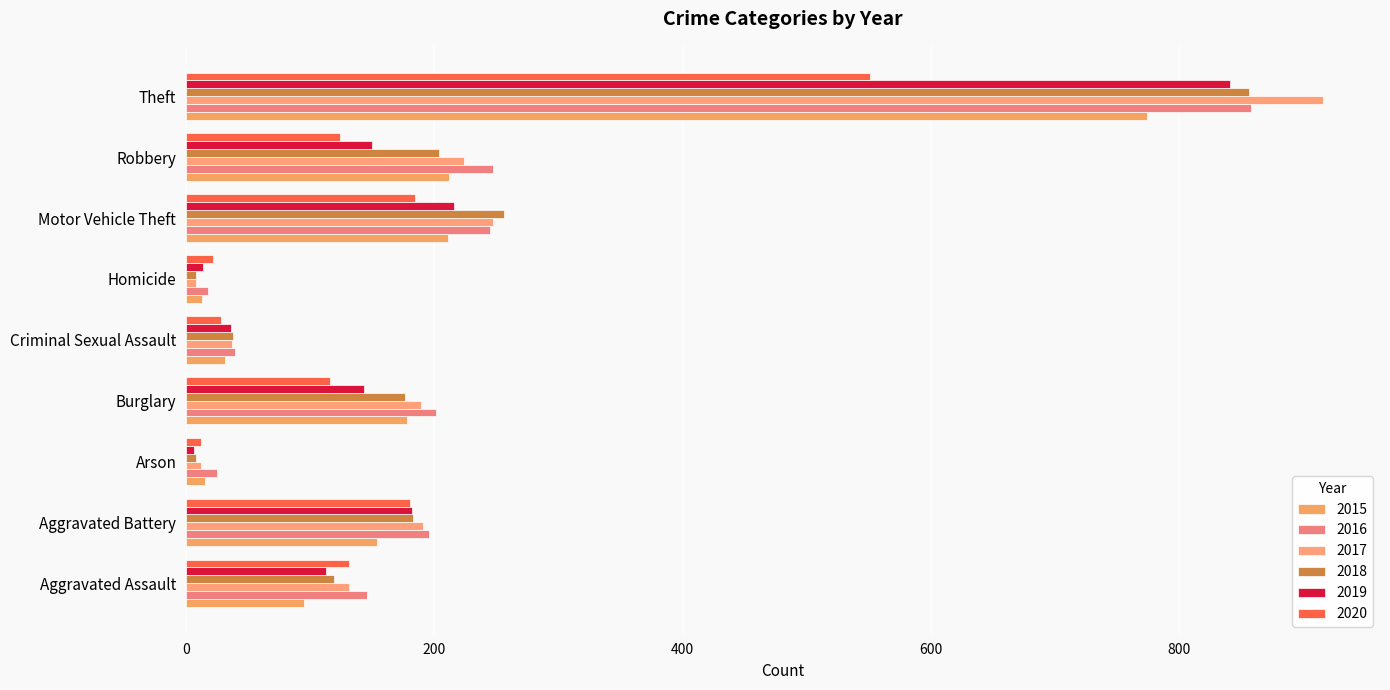

Reading left to right, what are all the values shown in this chart?

2015: Aggravated Assault=95	Aggravated Battery=154	Arson=15	Burglary=178	Criminal Sexual Assault=31	Homicide=13	Motor Vehicle Theft=211	Robbery=212	Theft=774
2016: Aggravated Assault=146	Aggravated Battery=196	Arson=25	Burglary=201	Criminal Sexual Assault=39	Homicide=18	Motor Vehicle Theft=245	Robbery=247	Theft=858
2017: Aggravated Assault=131	Aggravated Battery=191	Arson=12	Burglary=189	Criminal Sexual Assault=37	Homicide=8	Motor Vehicle Theft=247	Robbery=224	Theft=916
2018: Aggravated Assault=119	Aggravated Battery=183	Arson=8	Burglary=176	Criminal Sexual Assault=38	Homicide=8	Motor Vehicle Theft=256	Robbery=204	Theft=856
2019: Aggravated Assault=113	Aggravated Battery=182	Arson=6	Burglary=143	Criminal Sexual Assault=36	Homicide=14	Motor Vehicle Theft=216	Robbery=150	Theft=841
2020: Aggravated Assault=131	Aggravated Battery=180	Arson=12	Burglary=116	Criminal Sexual Assault=28	Homicide=22	Motor Vehicle Theft=184	Robbery=124	Theft=551